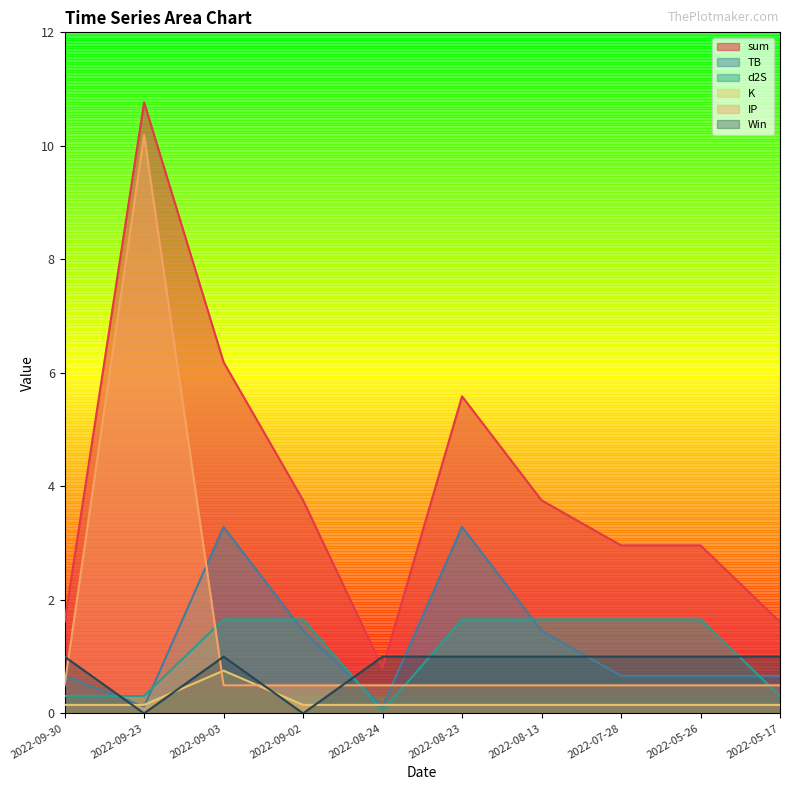

Read the TB value at 2022-07-28.

0.7